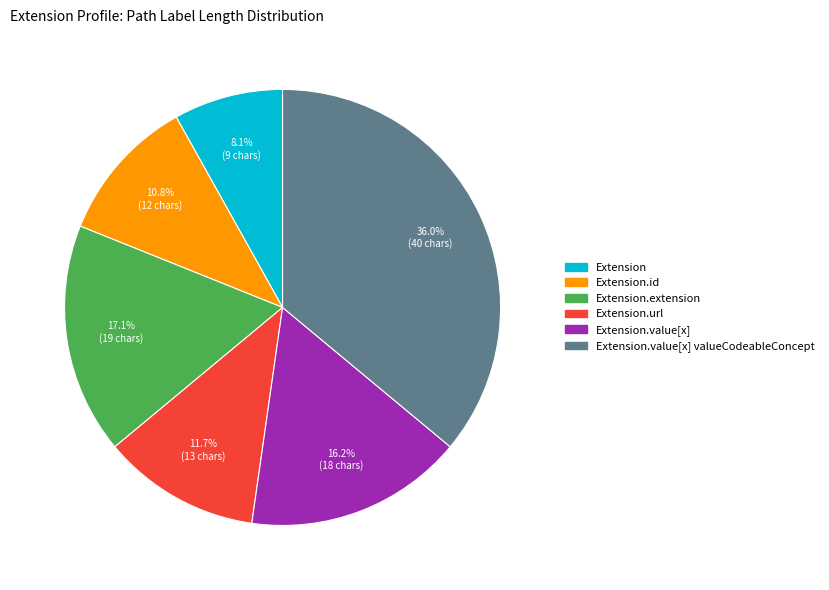

Does any single category account for the majority?

No